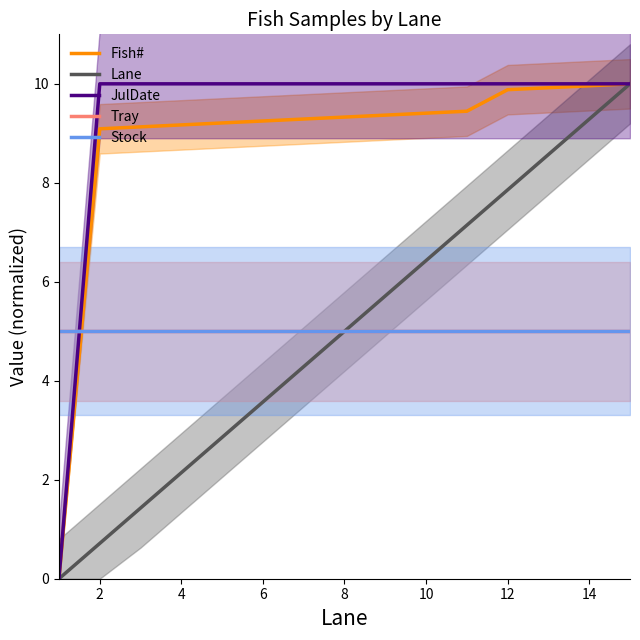

True or false: Lane and Stock cross at least once.

False